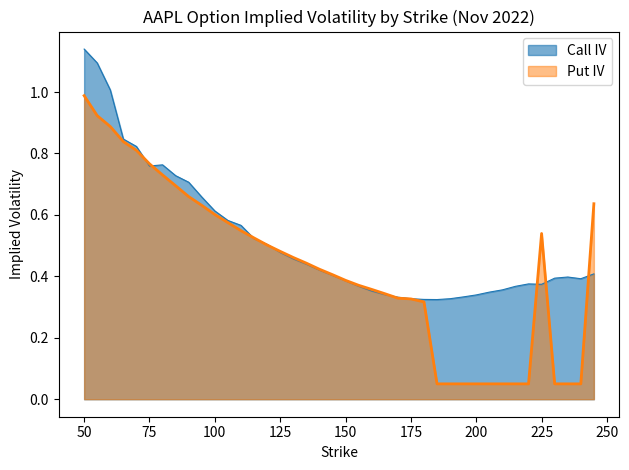

The value of Call IV at 70 is 1.3. True or false?

False